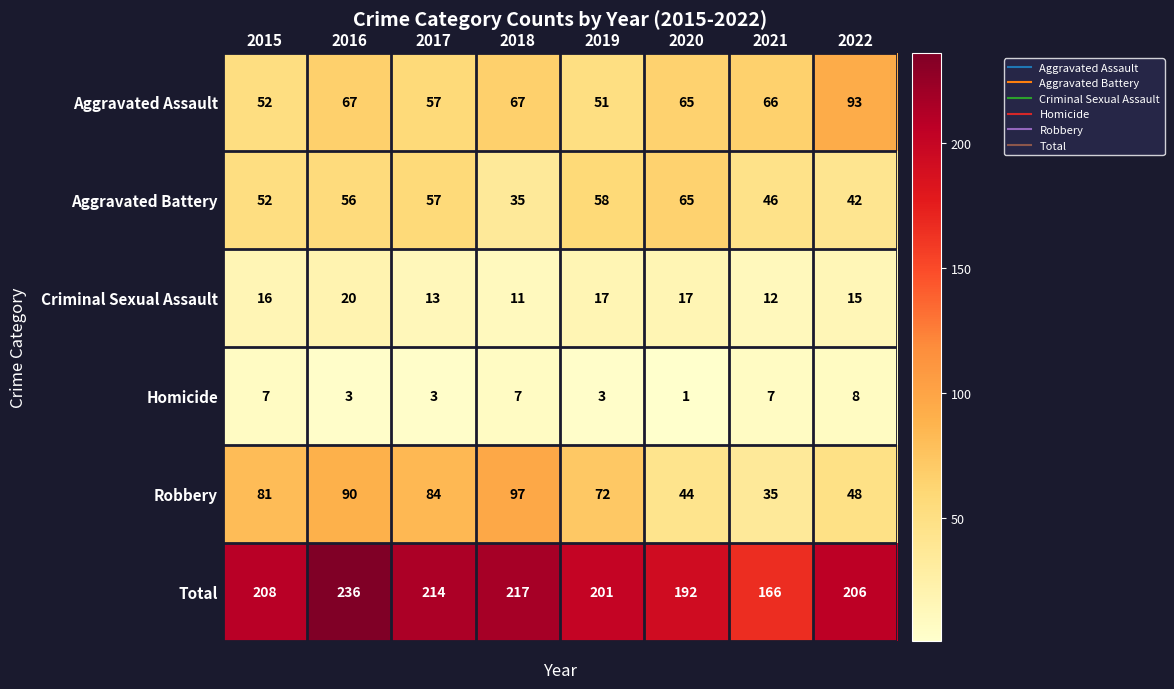

Is it true that Robbery equals 90 at 2016?

True